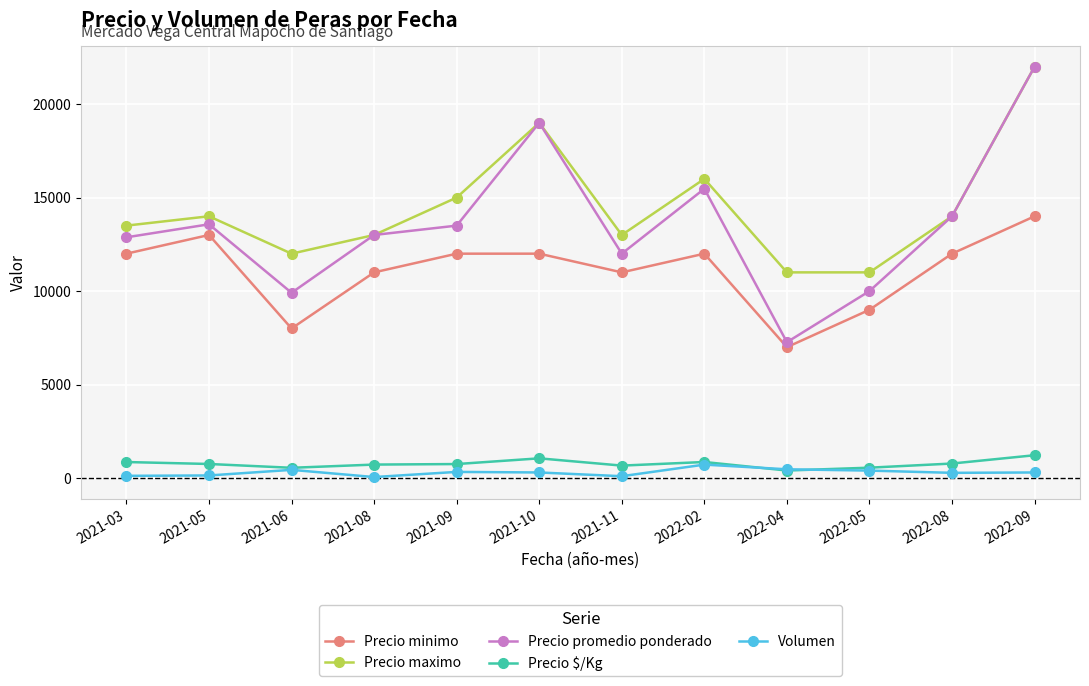

At which category does Precio minimo reach its first local valley?

2021-06